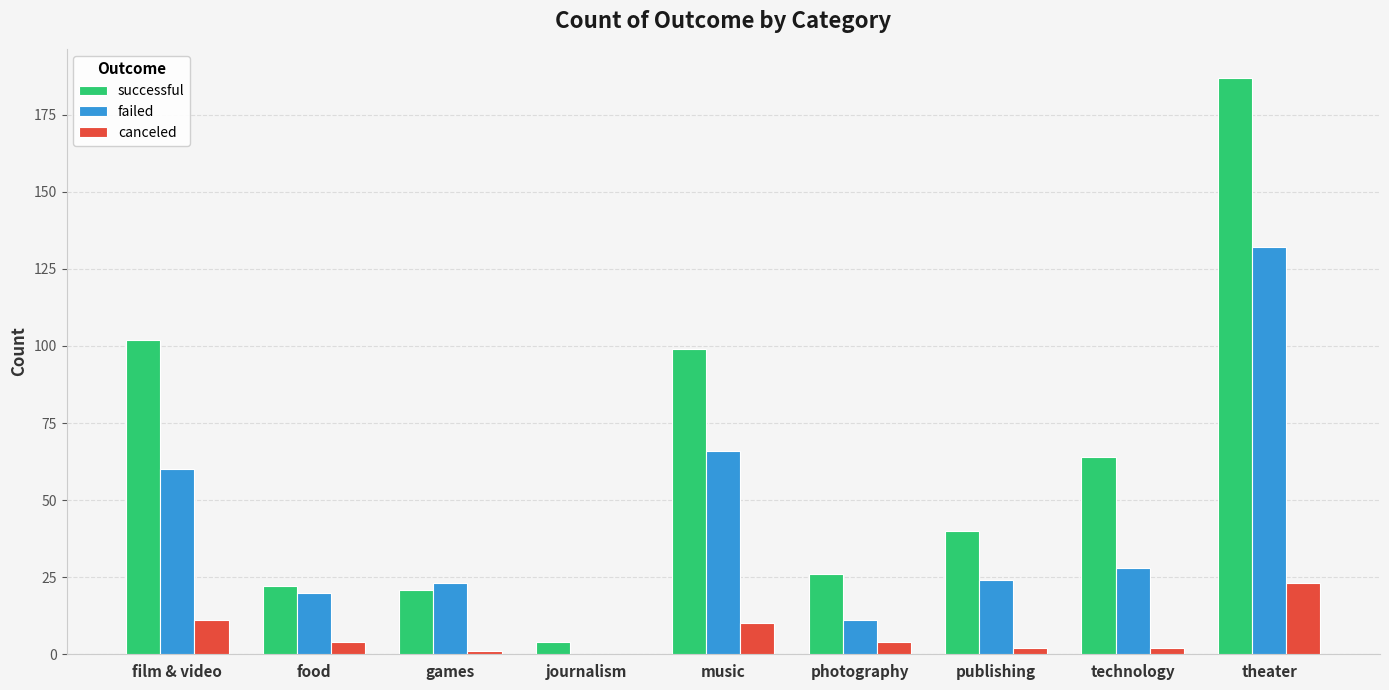

Is it true that successful equals 11 at food?

False